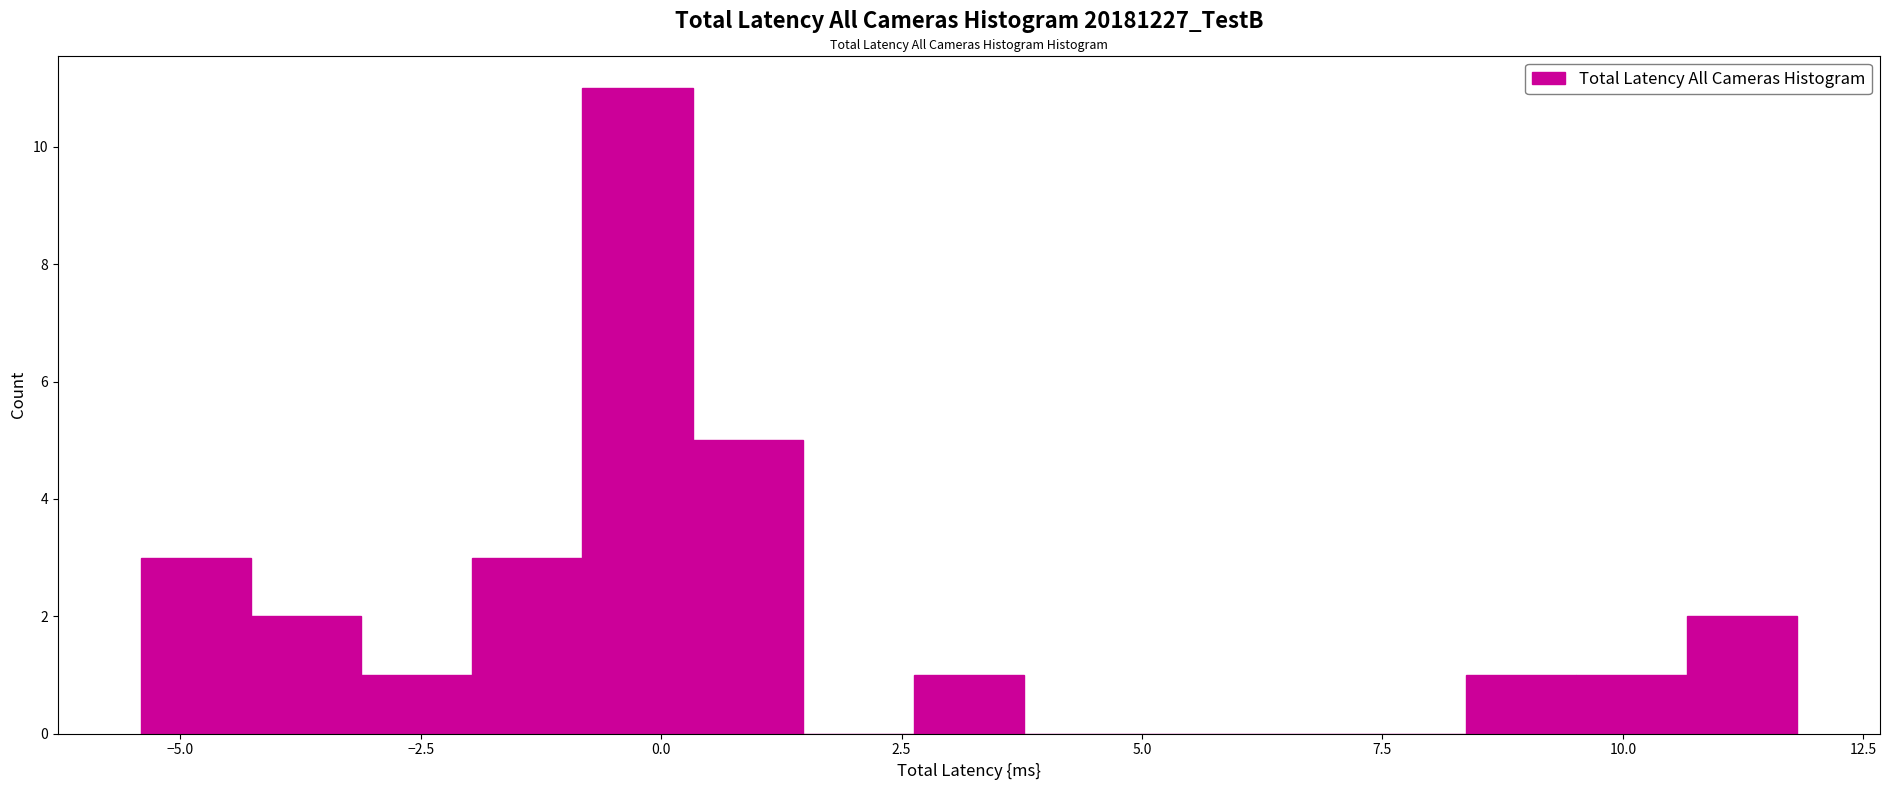

Around what value on the x-axis is the tallest bar? Give the approximate position of its centre, as read against the axis.

0.0